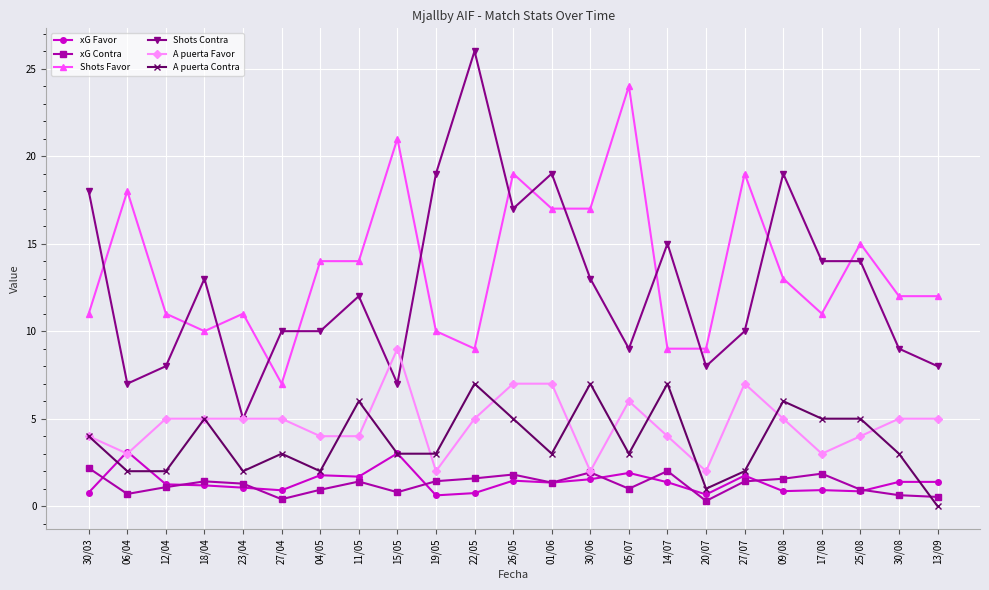

What position from the left is 12/04?

3